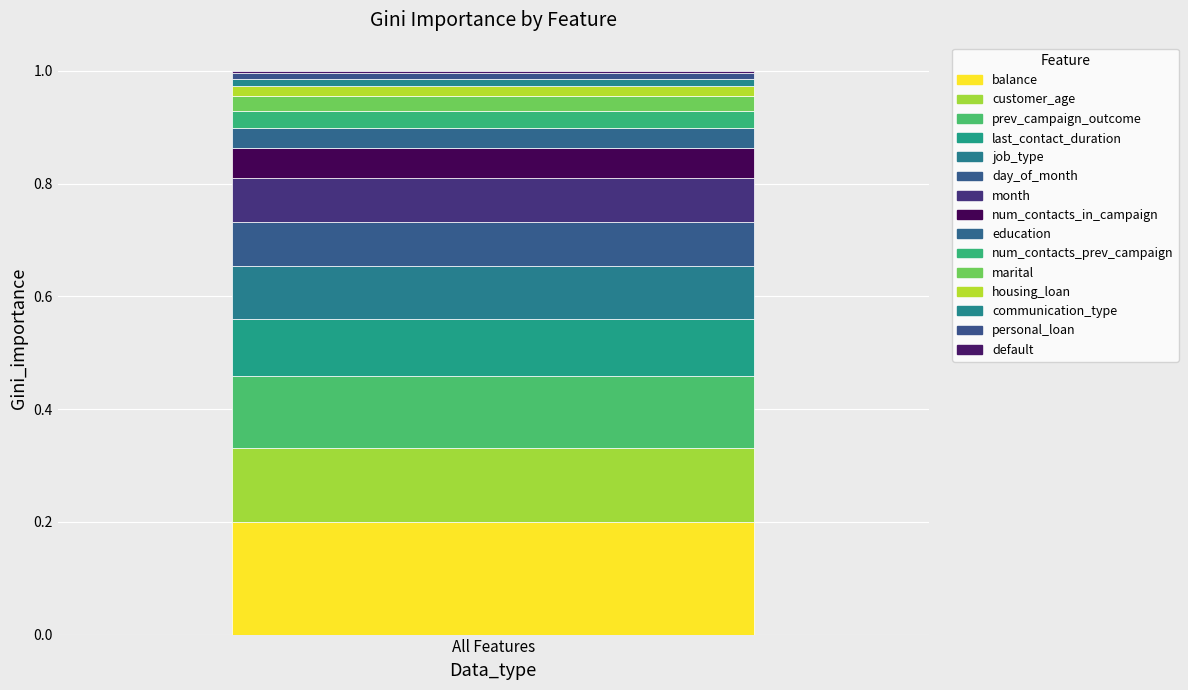

Are the bars grouped side by side (vs. stacked)?

No